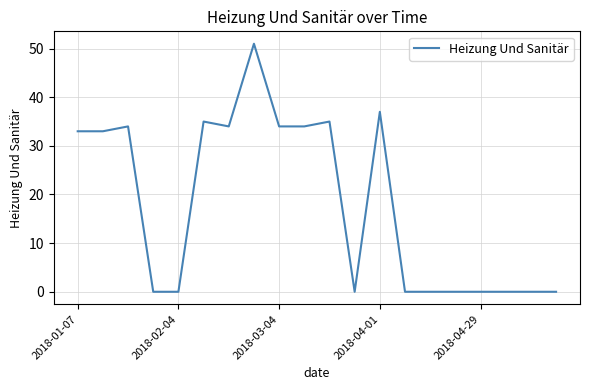

What is the difference between the maximum and minimum values?

51